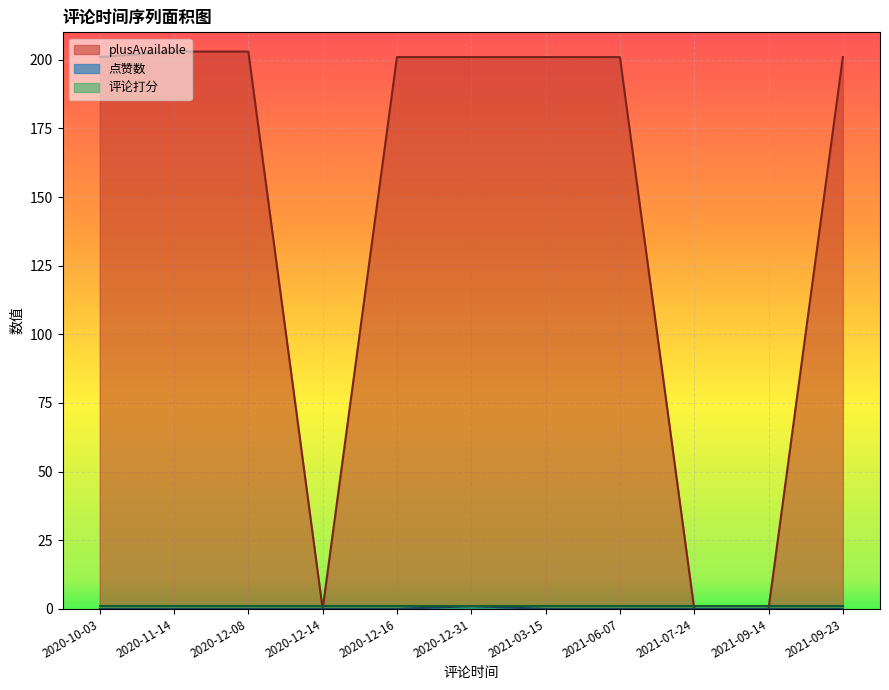

How many values in the 点赞数 series exceed 0?

1